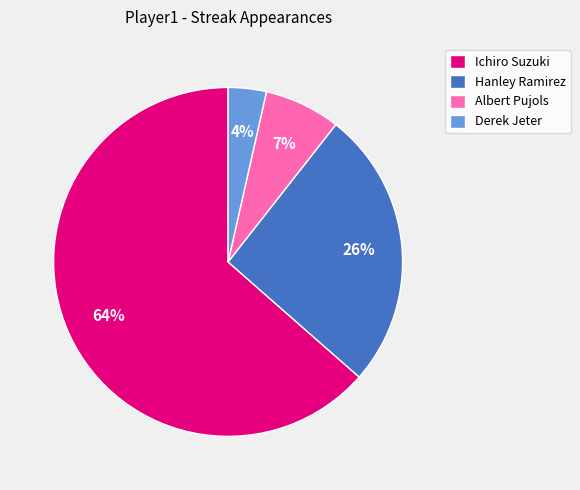

Rank the categories by value from highest to lowest.

Ichiro Suzuki, Hanley Ramirez, Albert Pujols, Derek Jeter